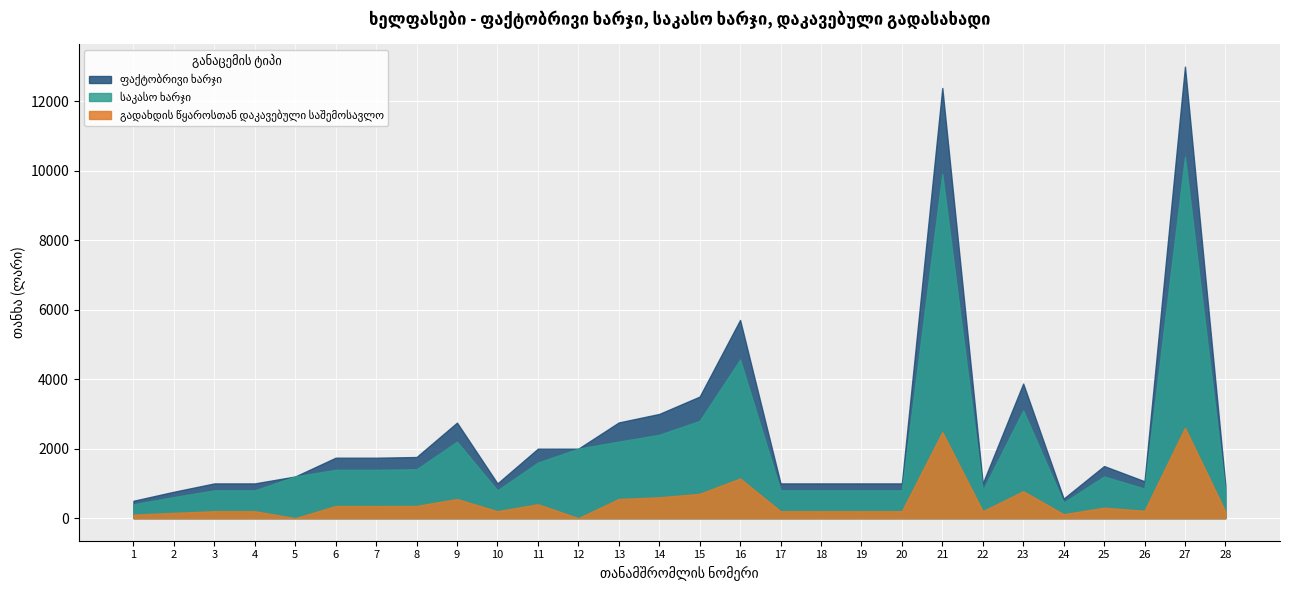

What is the sum of the საკასო ხარჯი values at 12 and 9?

4200.0